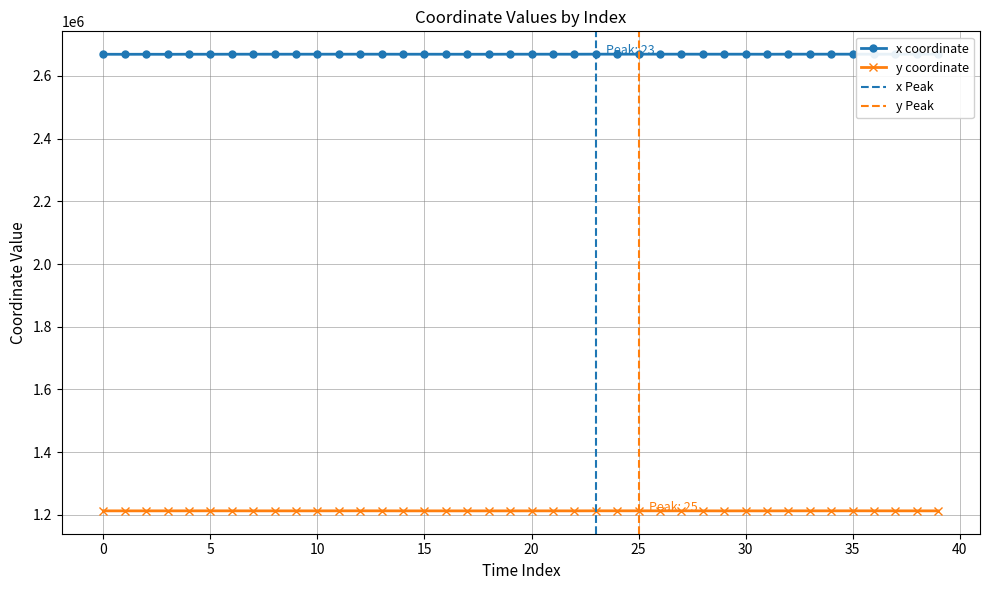

How many data points in x are above 2669386?

20